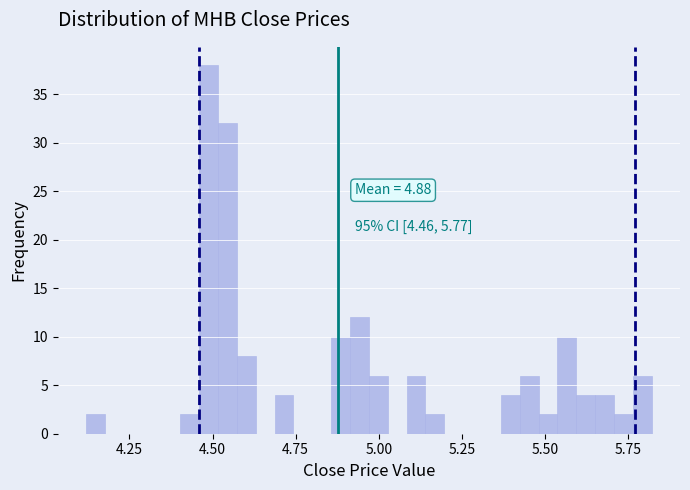

Read against the x-axis, roughly where is the centre of the tallest bar?

4.50